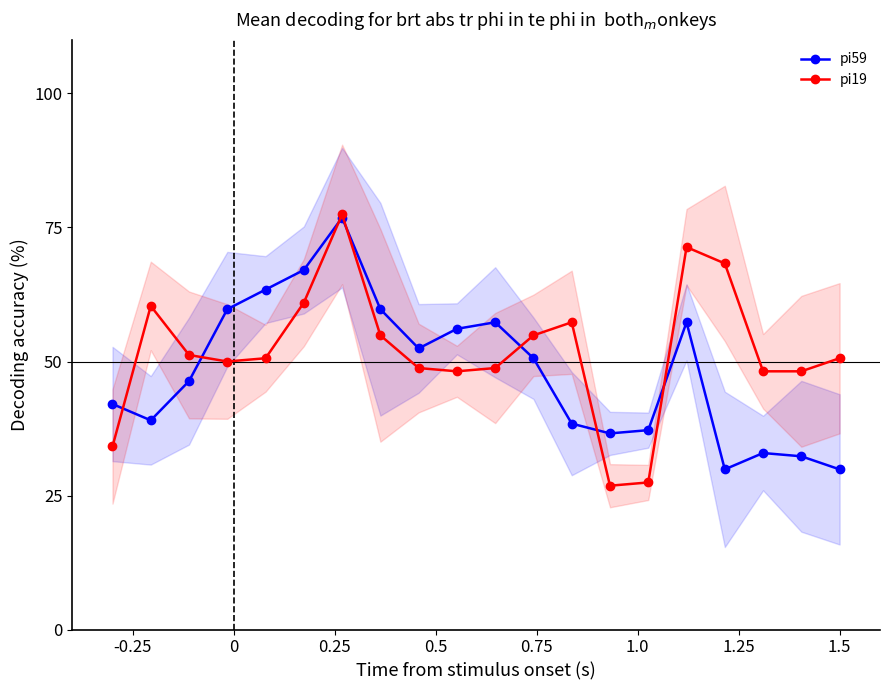

What is the lowest value of the pi59 series?

29.9